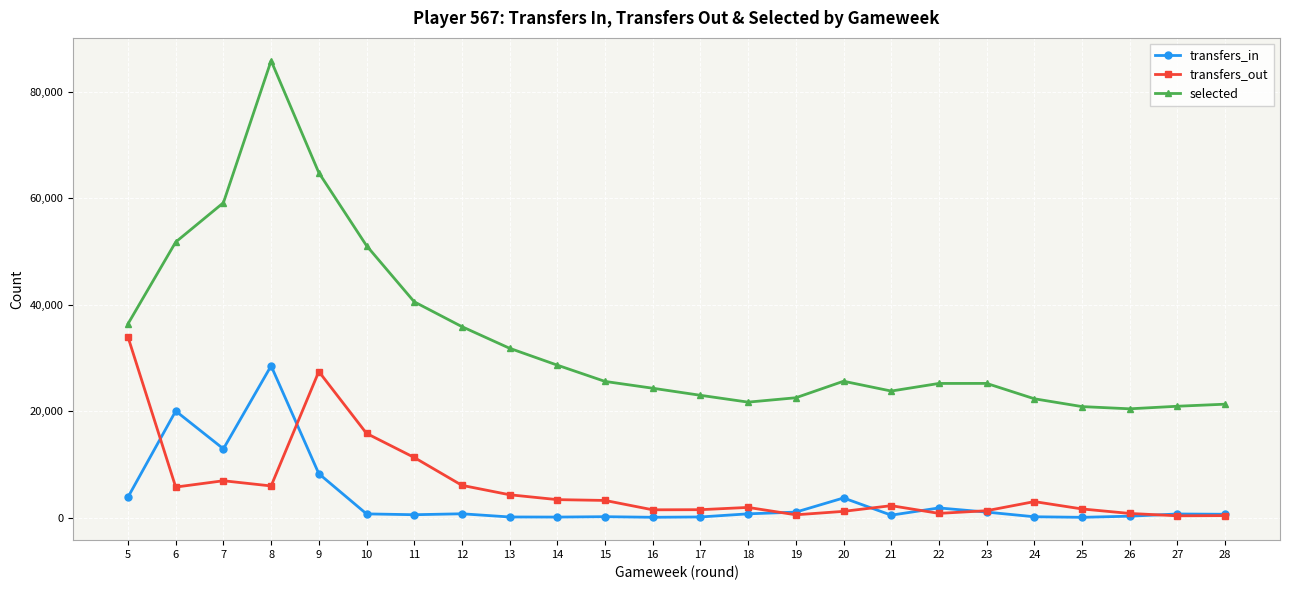

True or false: transfers_in has a value of 20017 at 6.

True